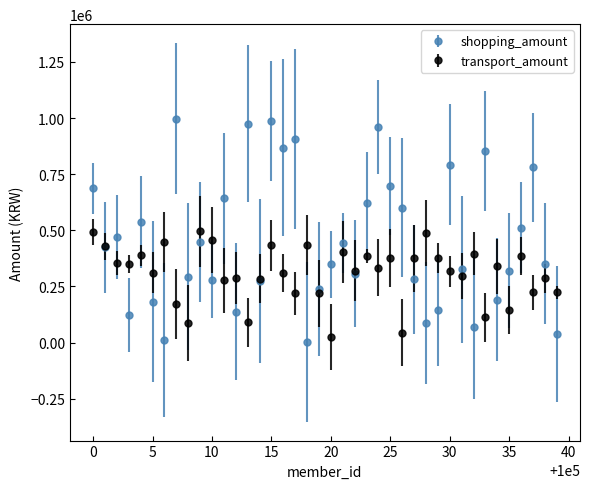

Which series has the largest total across all categories?

shopping_amount